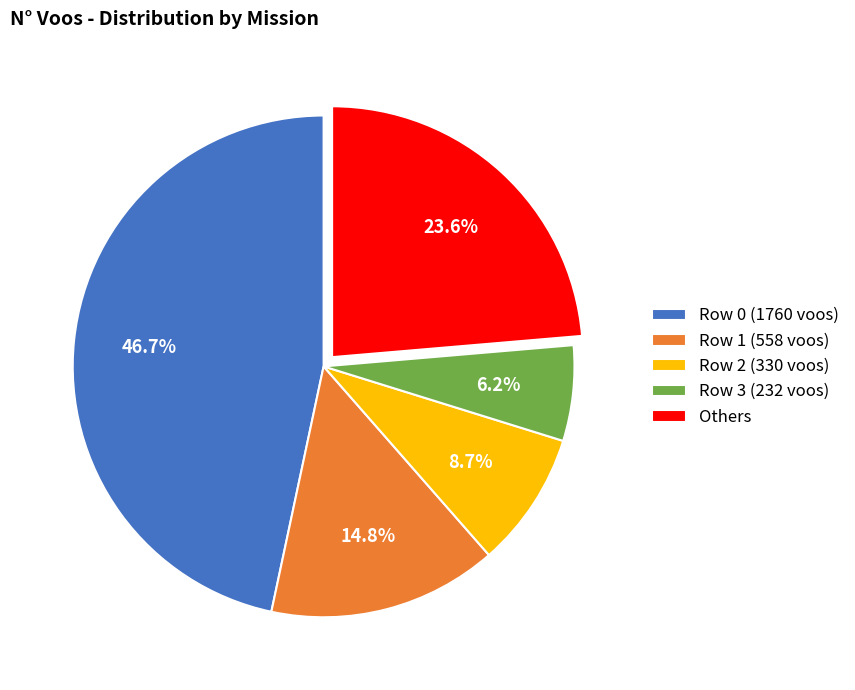

What is the largest slice in the pie chart?

Row 0 (1760 voos)